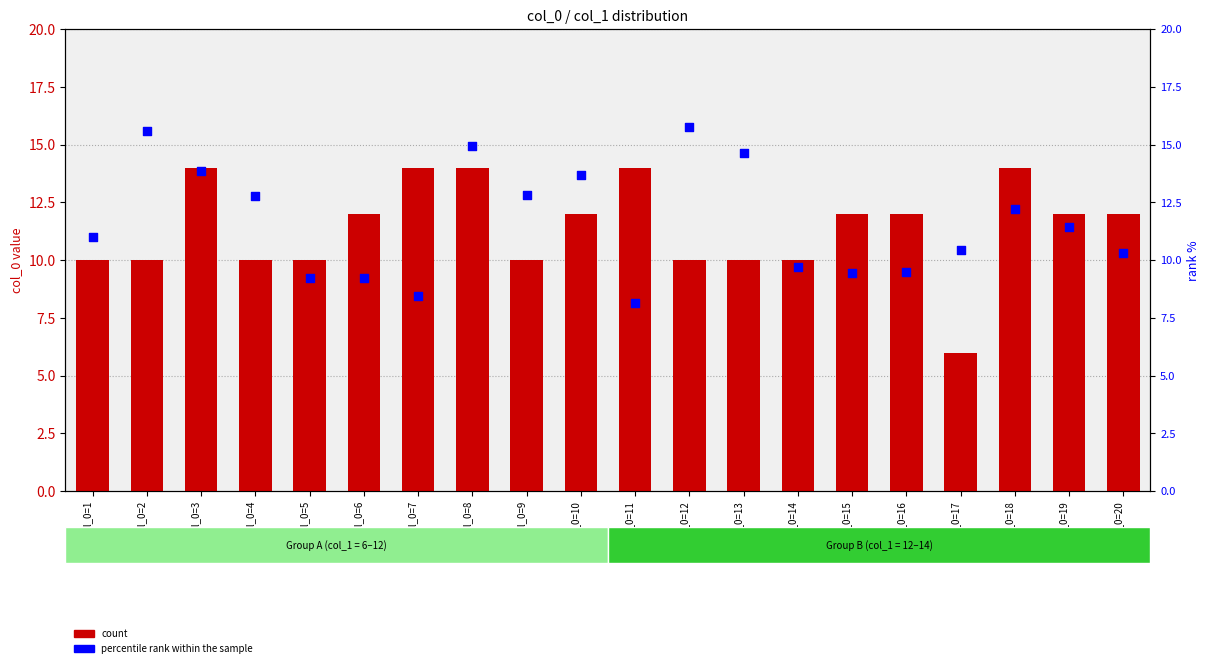

At which category is the sum across all series the highest?

col_0=8